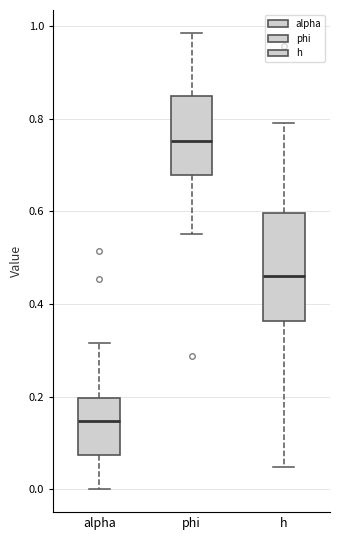

Reading left to right, transcribe this box plot: for each box, give where its median line is, the range the box spans, and where its two whiskers end, as read against the y-axis. The values are not printed on the chart, so give them approximately, as read against the axis.

alpha: median 0.14, box 0.08 to 0.20, whiskers 0.00 to 0.32
phi: median 0.76, box 0.68 to 0.84, whiskers 0.56 to 0.98
h: median 0.46, box 0.36 to 0.60, whiskers 0.04 to 0.80